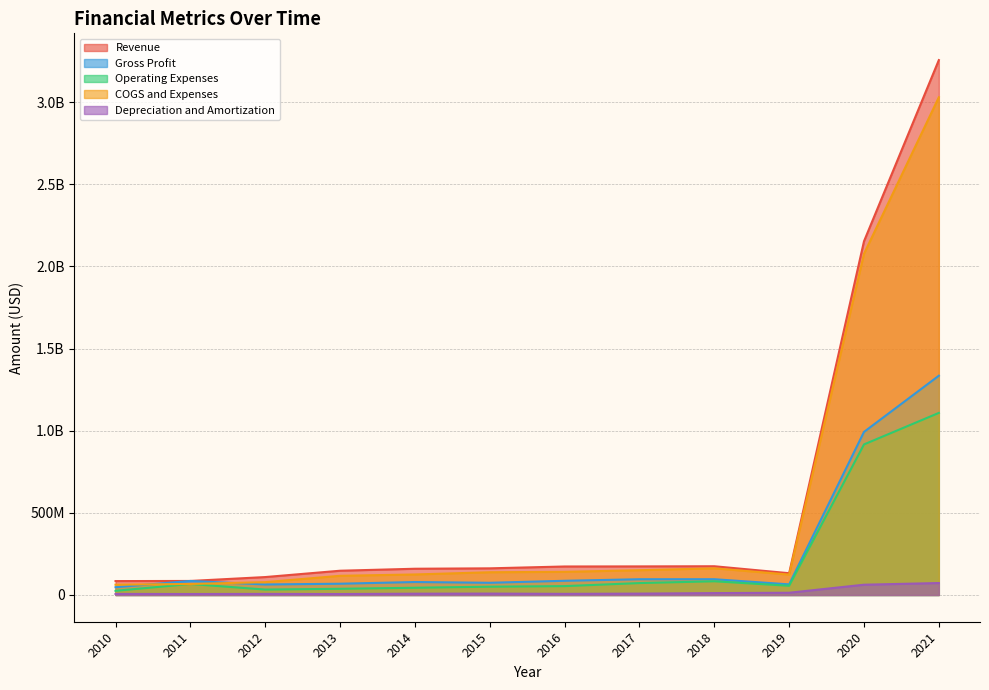

What is the value of the Depreciation and Amortization point at the 8th from the left?

8325000